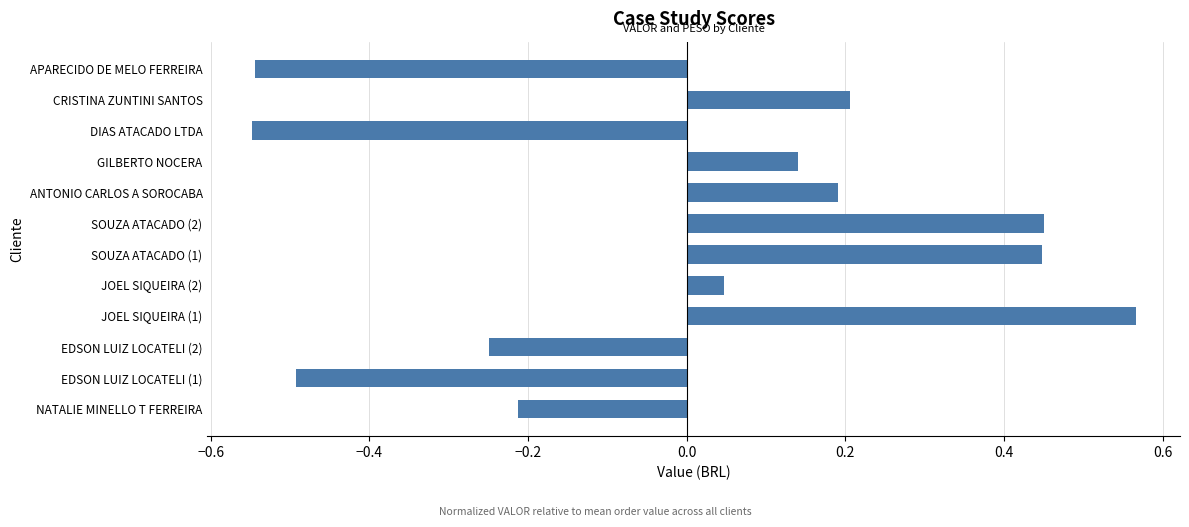

Which category has the highest value across all series?

JOEL SIQUEIRA (1)